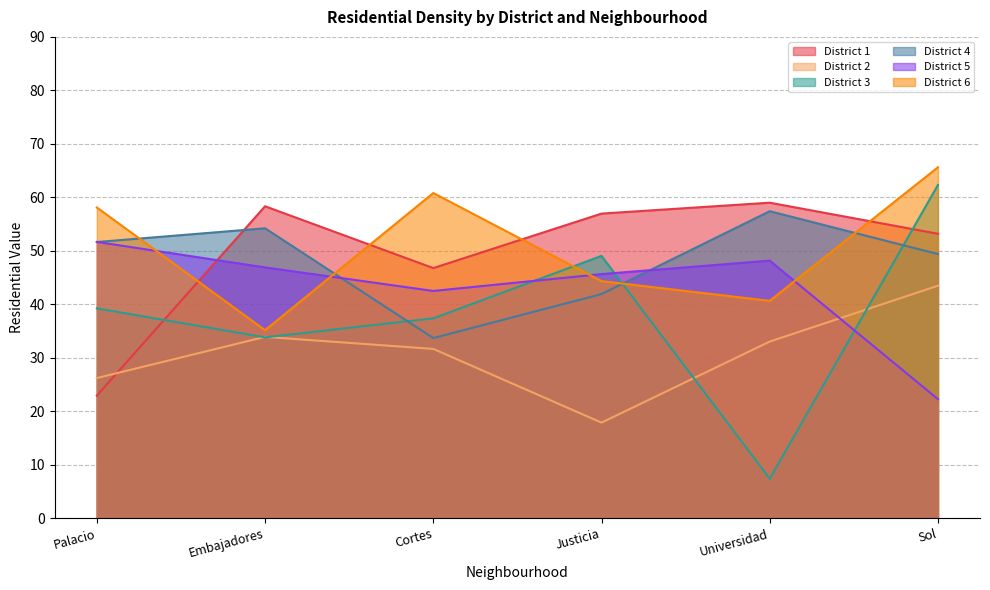

True or false: District 2 and District 6 intersect in this chart.

False